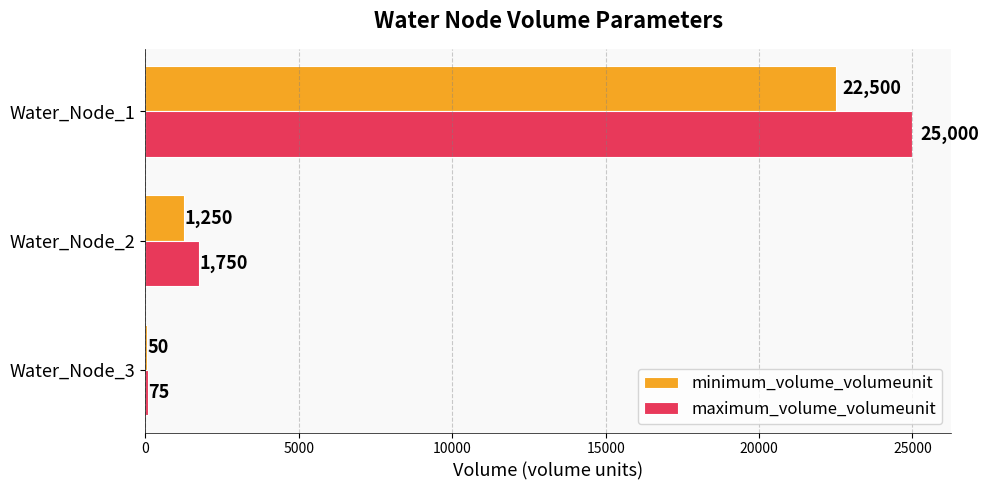

What is the sum of the maximum_volume_volumeunit values at Water_Node_3 and Water_Node_1?

25075